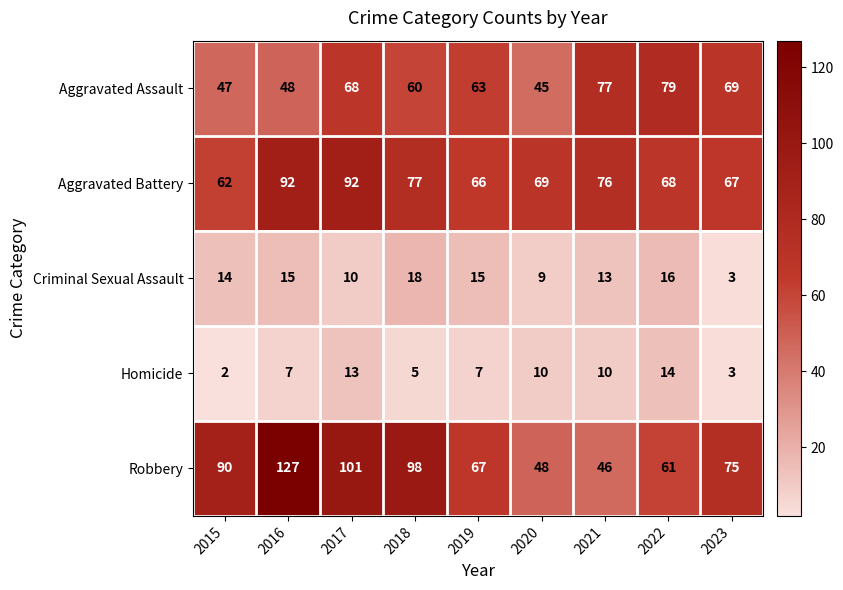

What is the difference between the highest and lowest values at 2015?

88